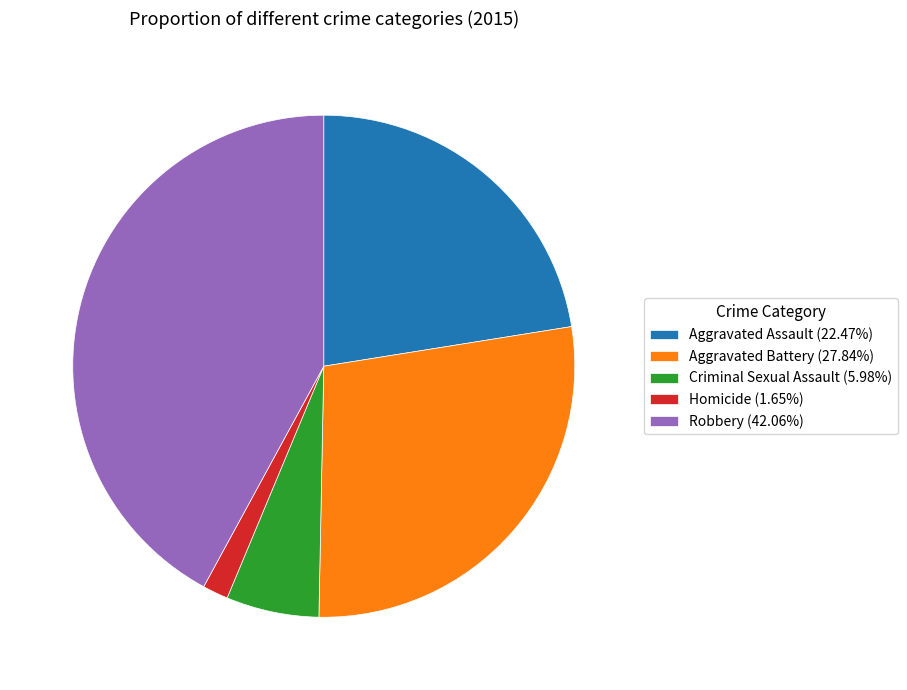

What is the ratio of the value at Robbery (42.06%) to the value at Criminal Sexual Assault (5.98%)?

7.0